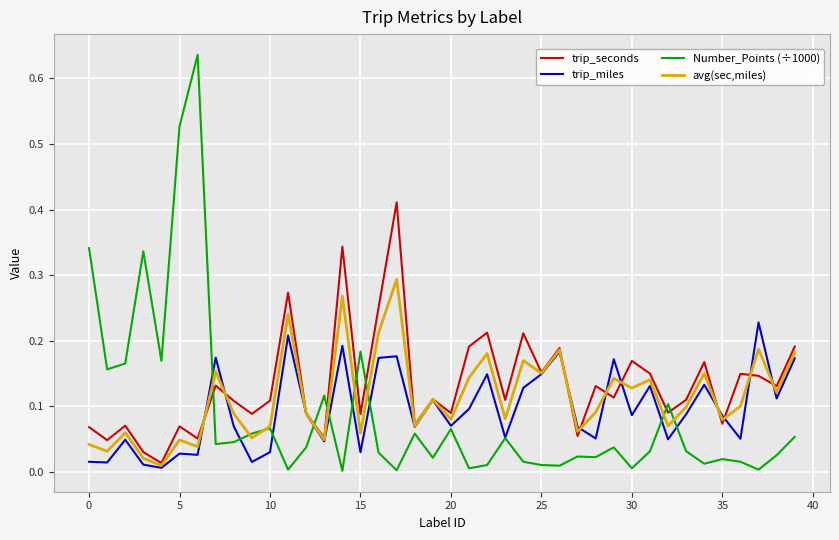

List the series in order of their peak value, highest first.

Number_Points (÷1000), trip_seconds, avg(sec,miles), trip_miles